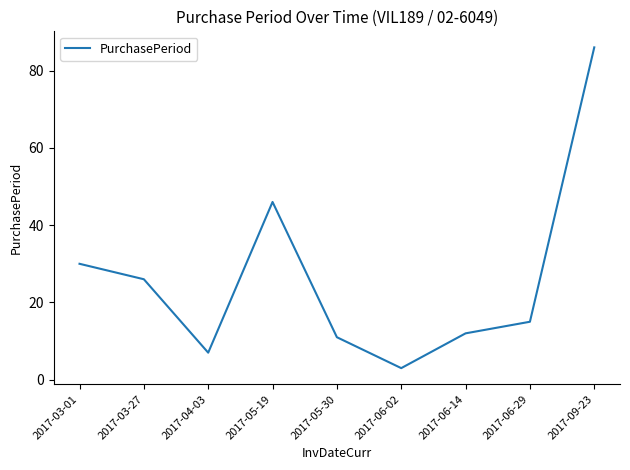

Reading right to left, extract all data points from this chart.

86	15	12	3	11	46	7	26	30